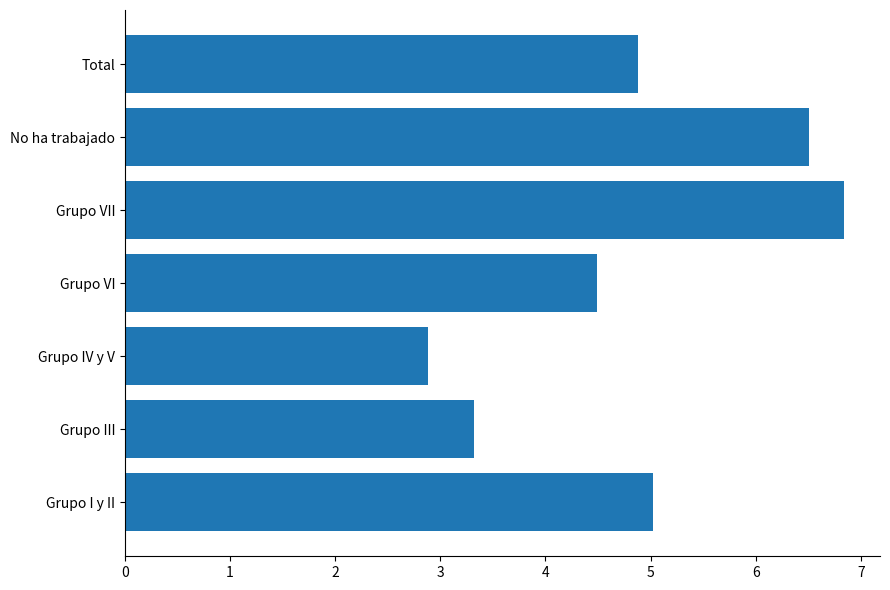

List the labels in order of value, smallest first.

Grupo IV y V, Grupo III, Grupo VI, Total, Grupo I y II, No ha trabajado, Grupo VII